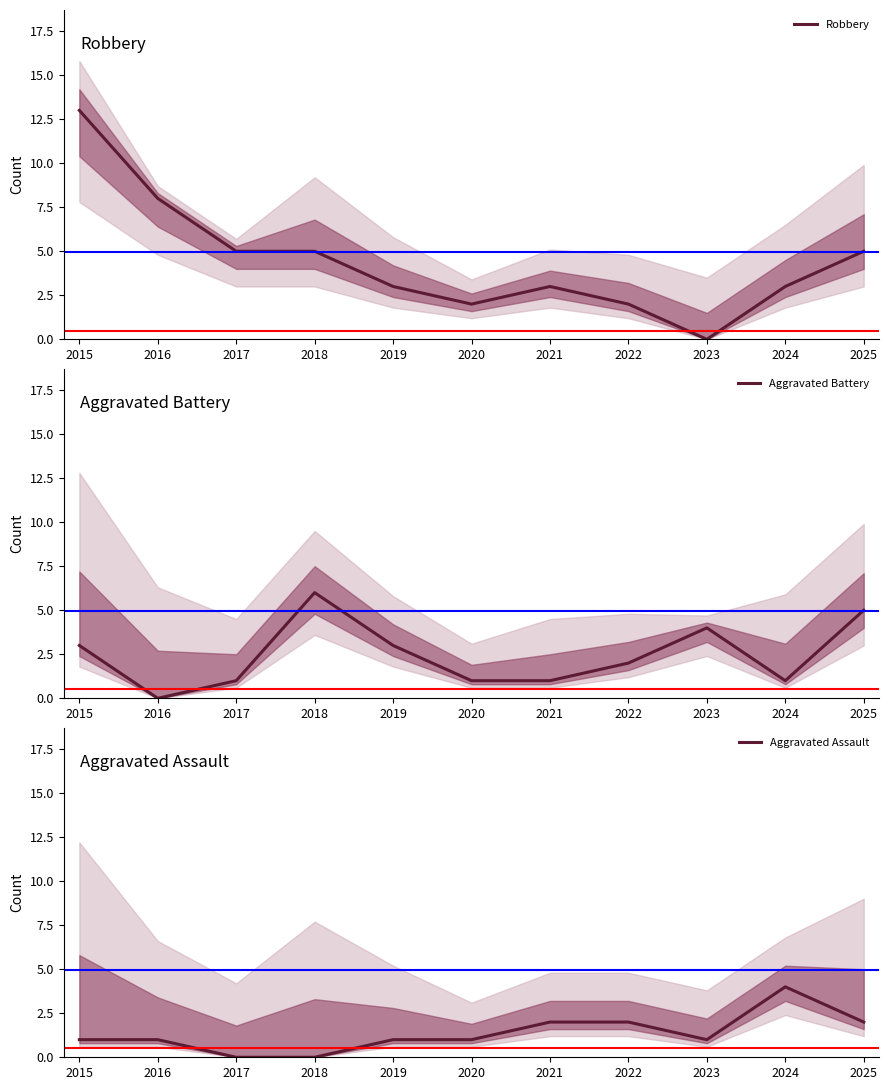

How many series are shown in this chart?

3